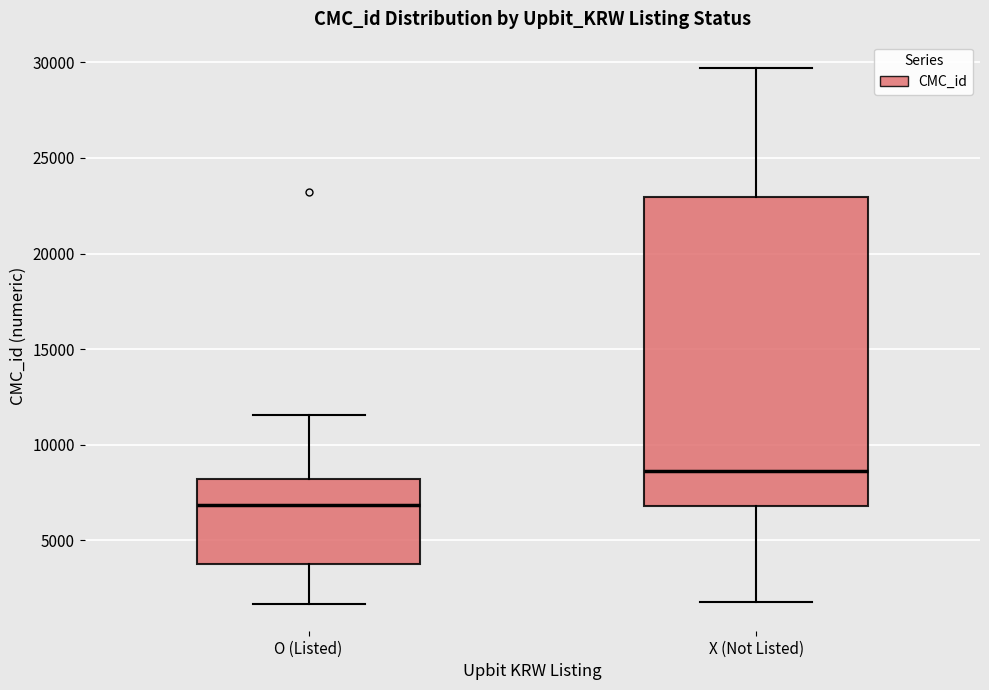

Comparing the boxes themselves (not the whiskers), which one is the tallest?

X (Not Listed)